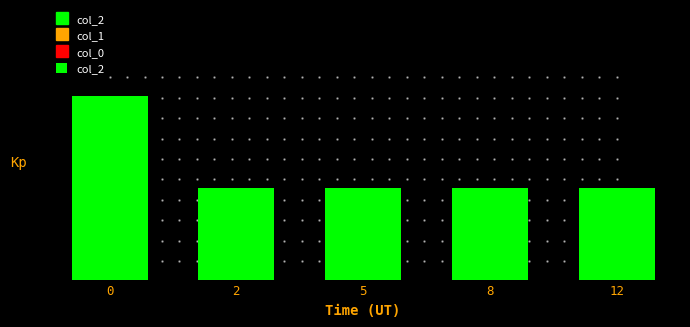

What is the greatest value displayed?

10